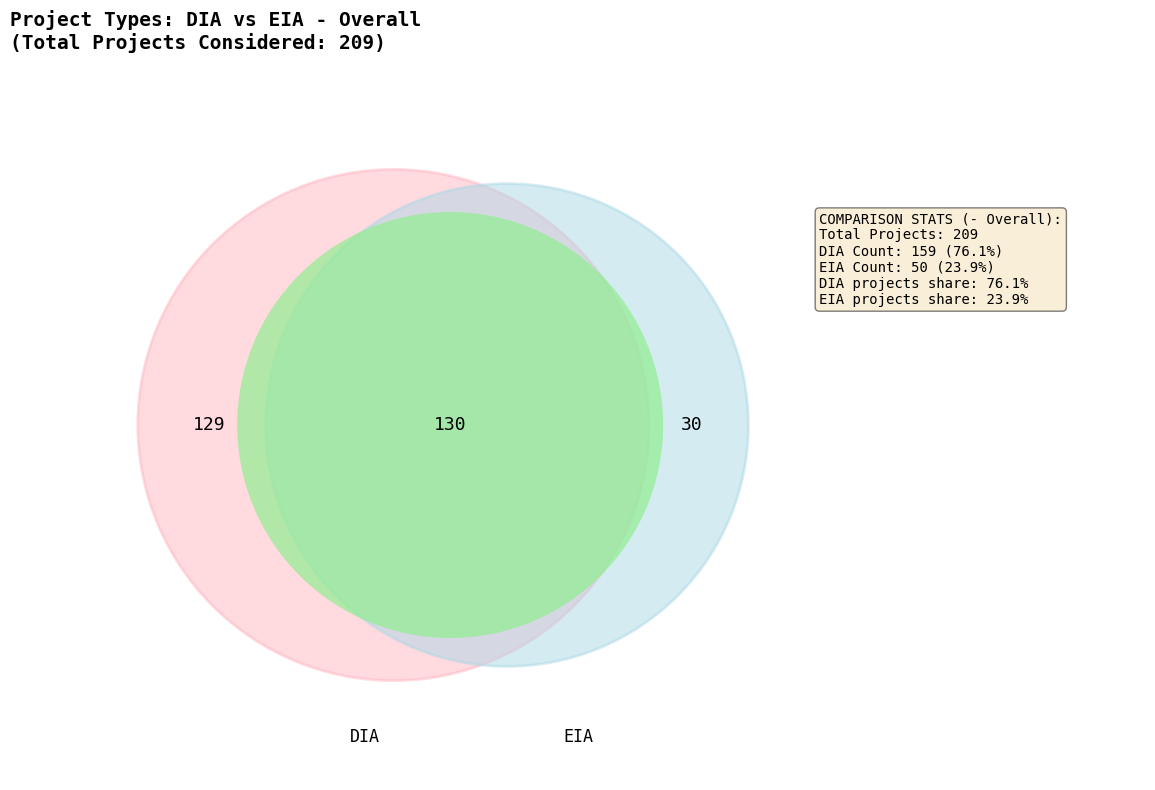

To the nearest percent, what is the difference between the largest and smallest slice percentages?

52%